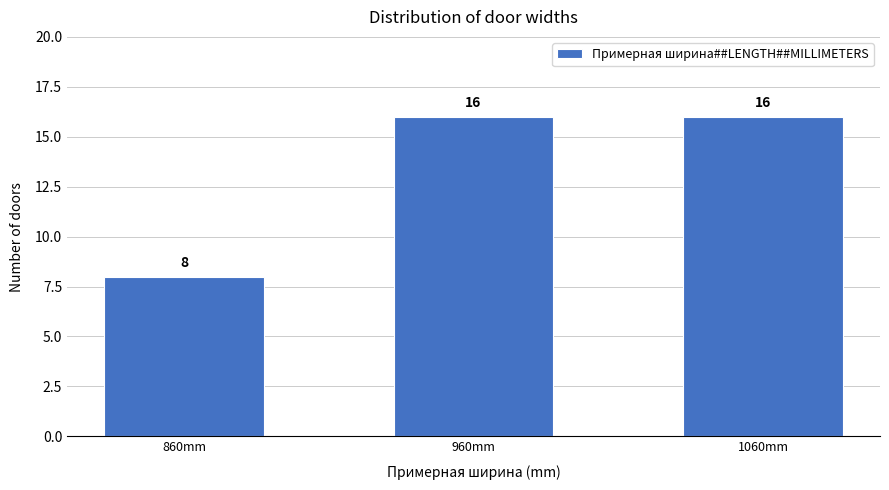

Reading left to right, transcribe all the data shown in this chart.

860mm=8	960mm=16	1060mm=16